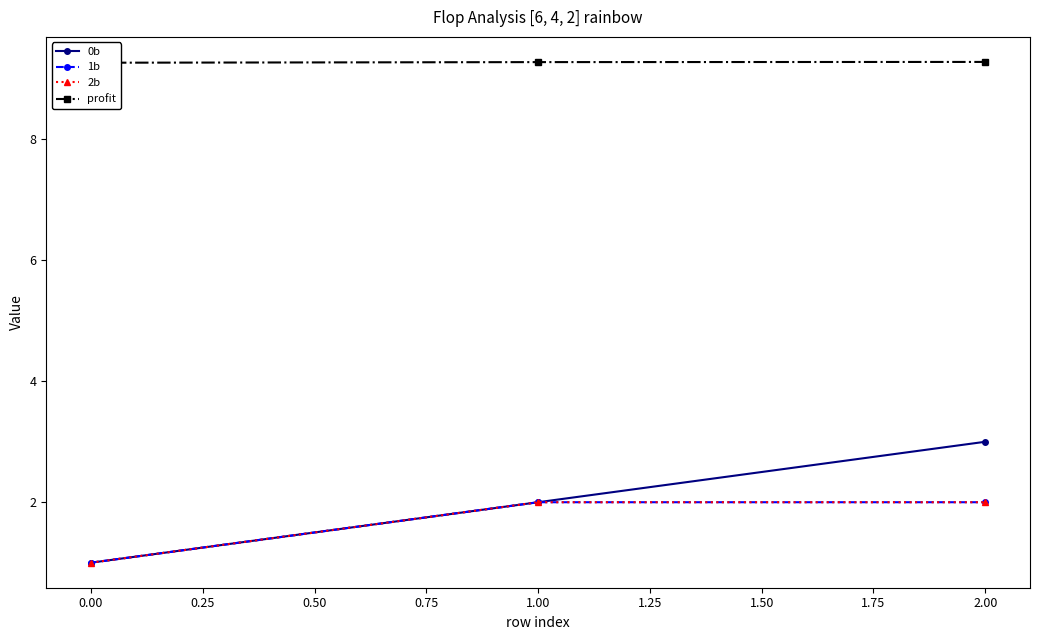

What is the value of the 2b point at the 2nd from the left?

2.0